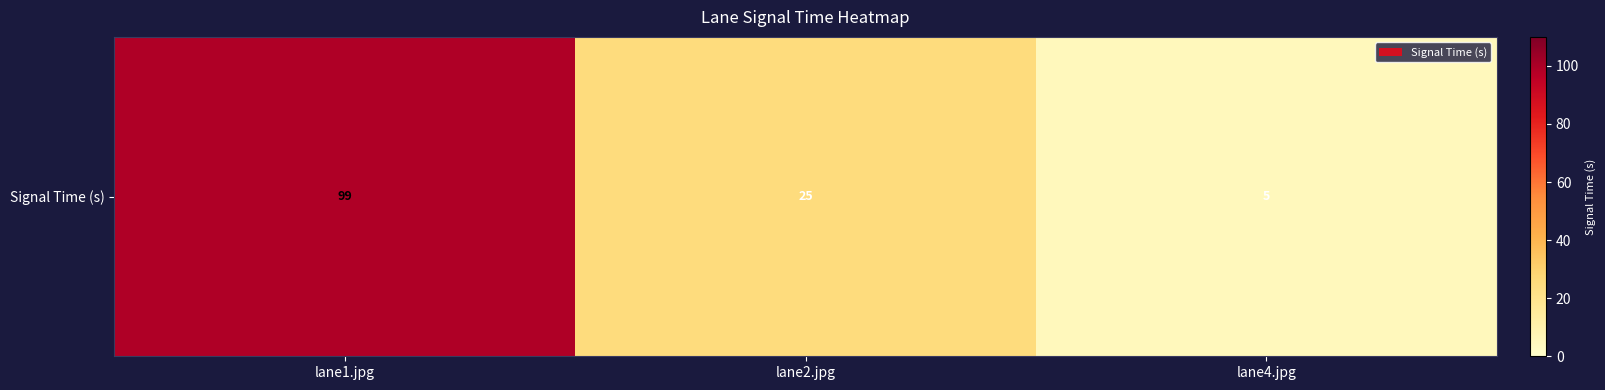

What is the difference between the second highest and minimum values?

20